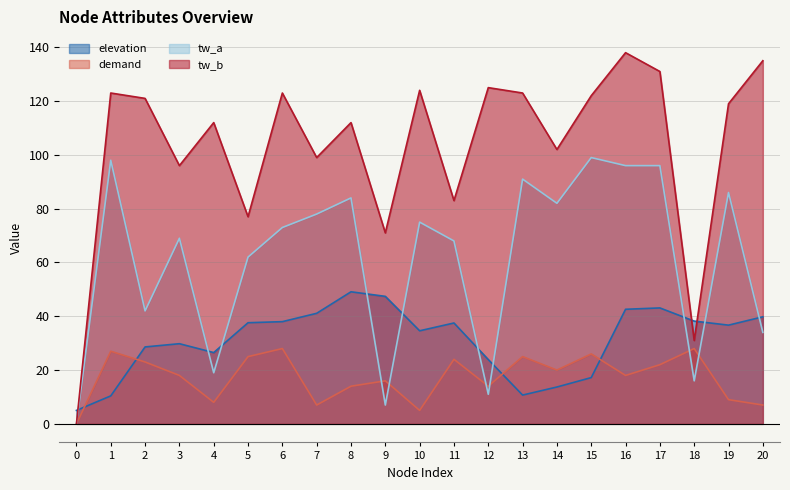

What is the value of the tw_b point at the 12th from the left?

83.0